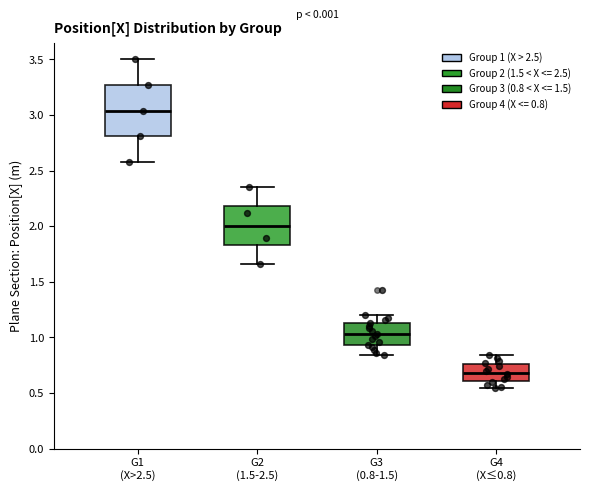

Reading left to right, transcribe this box plot: for each box, give where its median line is, the range the box spans, and where its two whiskers end, as read against the y-axis. The values are not printed on the chart, so give them approximately, as read against the axis.

G1 (X>2.5): median 3.05, box 2.80 to 3.25, whiskers 2.60 to 3.50
G2 (1.5-2.5): median 2.00, box 1.85 to 2.20, whiskers 1.65 to 2.35
G3 (0.8-1.5): median 1.05, box 0.95 to 1.15, whiskers 0.85 to 1.20
G4 (X≤0.8): median 0.70, box 0.60 to 0.75, whiskers 0.55 to 0.85